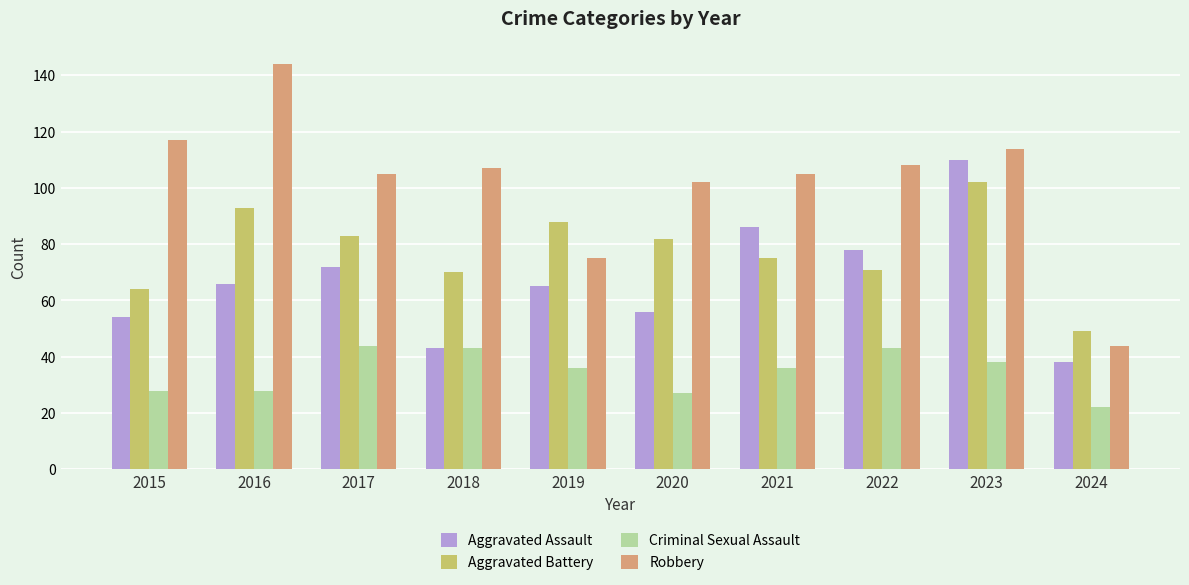

What are all the series names shown in the legend?

Aggravated Assault, Aggravated Battery, Criminal Sexual Assault, Robbery